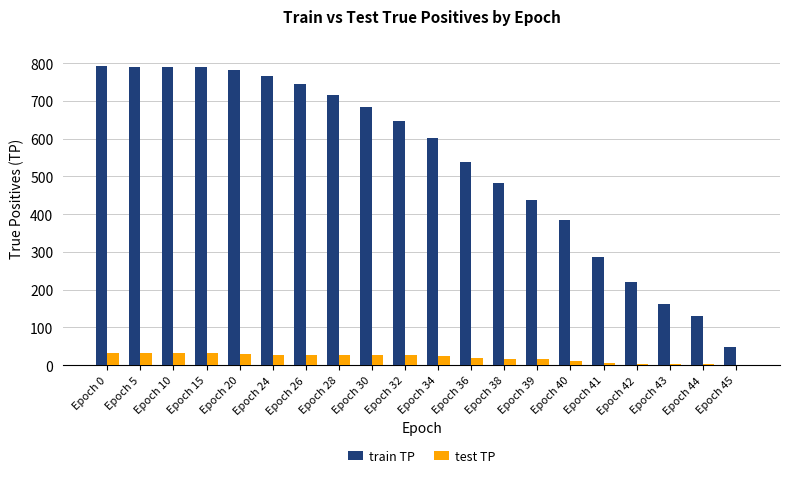

Is it true that train TP equals 437 at Epoch 39?

True